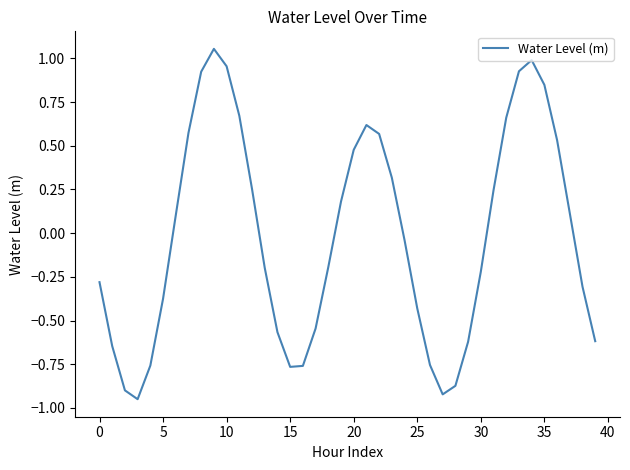

What is the difference between the maximum and minimum values?

2.0